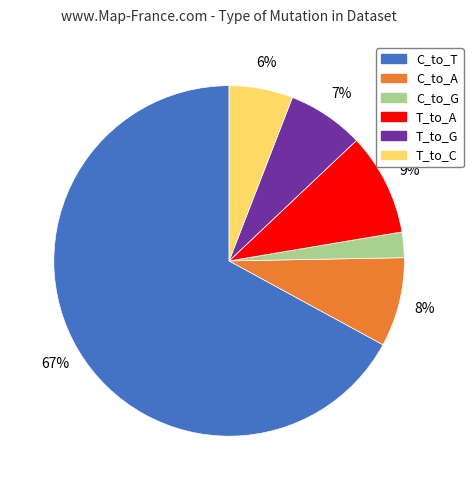

The C_to_T slice represents 67% of the pie. True or false?

True